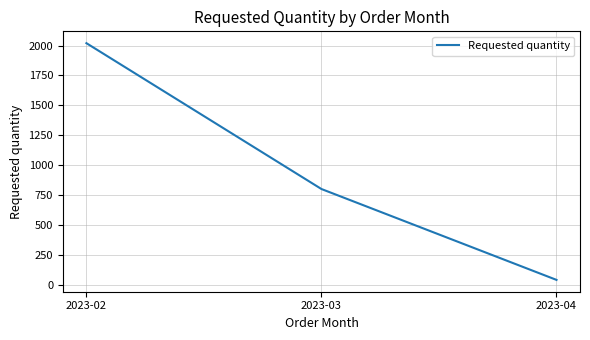

Where does the data first go above 800?

2023-02